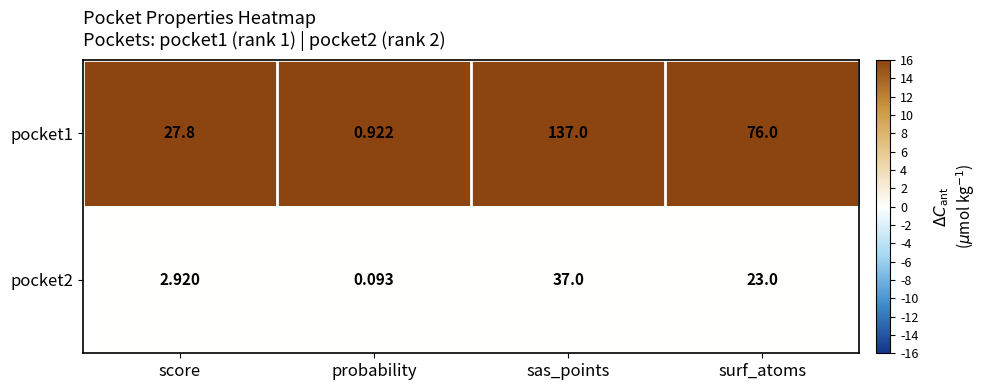

Which series has the largest total across all categories?

pocket1